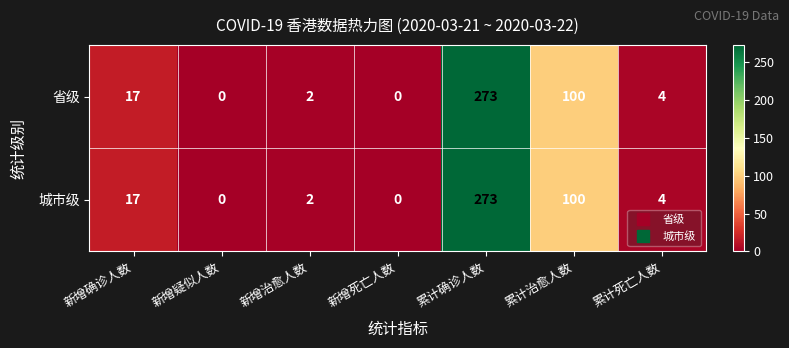

How many series are shown in this chart?

2